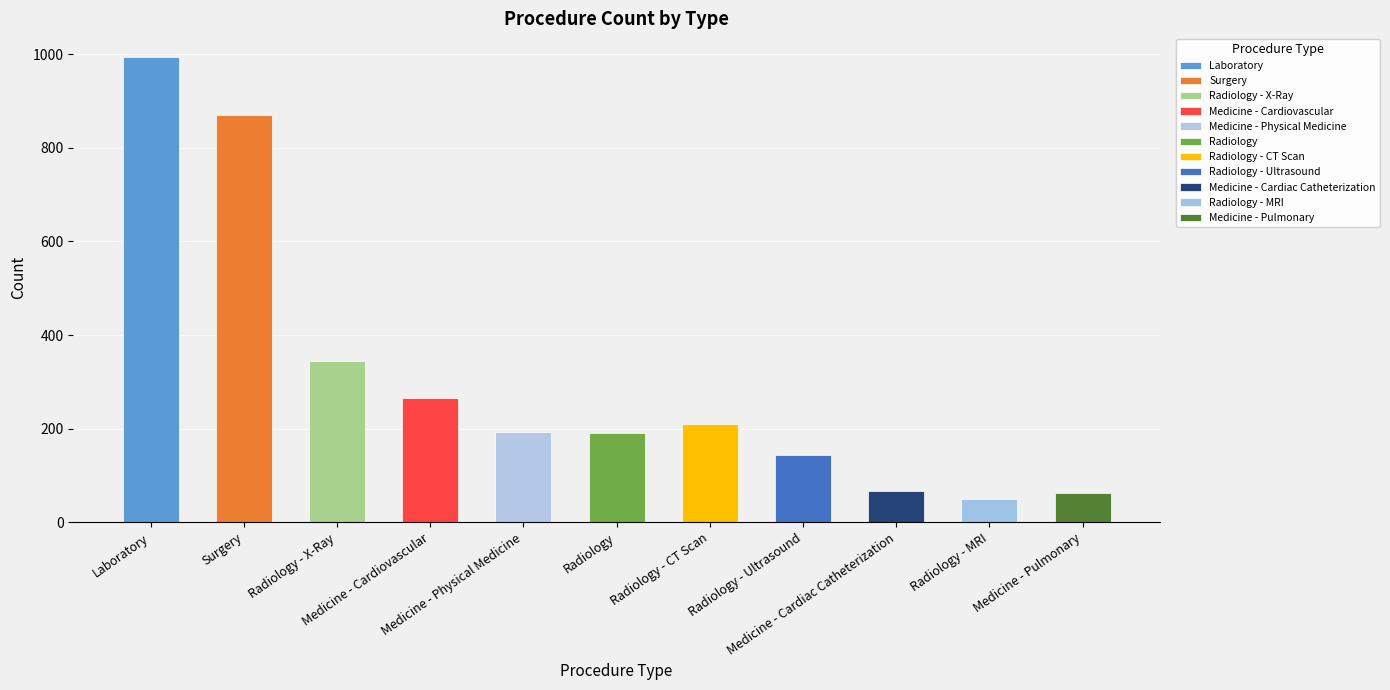

How many data points does each series have?

11